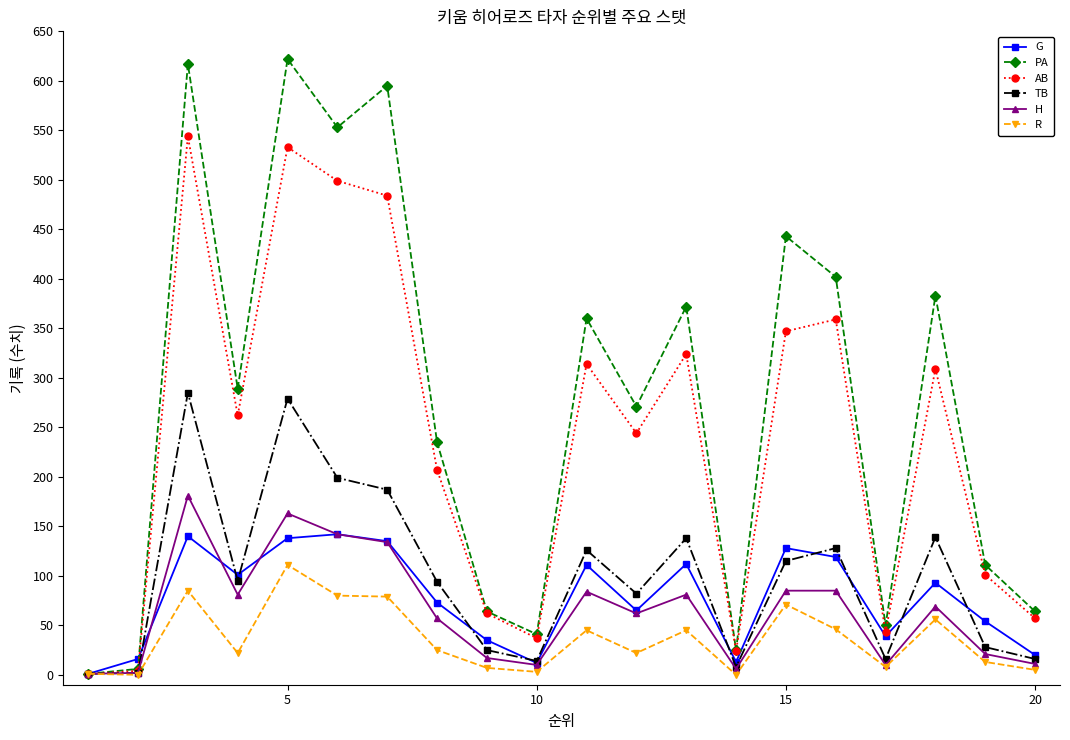

True or false: H has more than 2 interior local peaks.

True